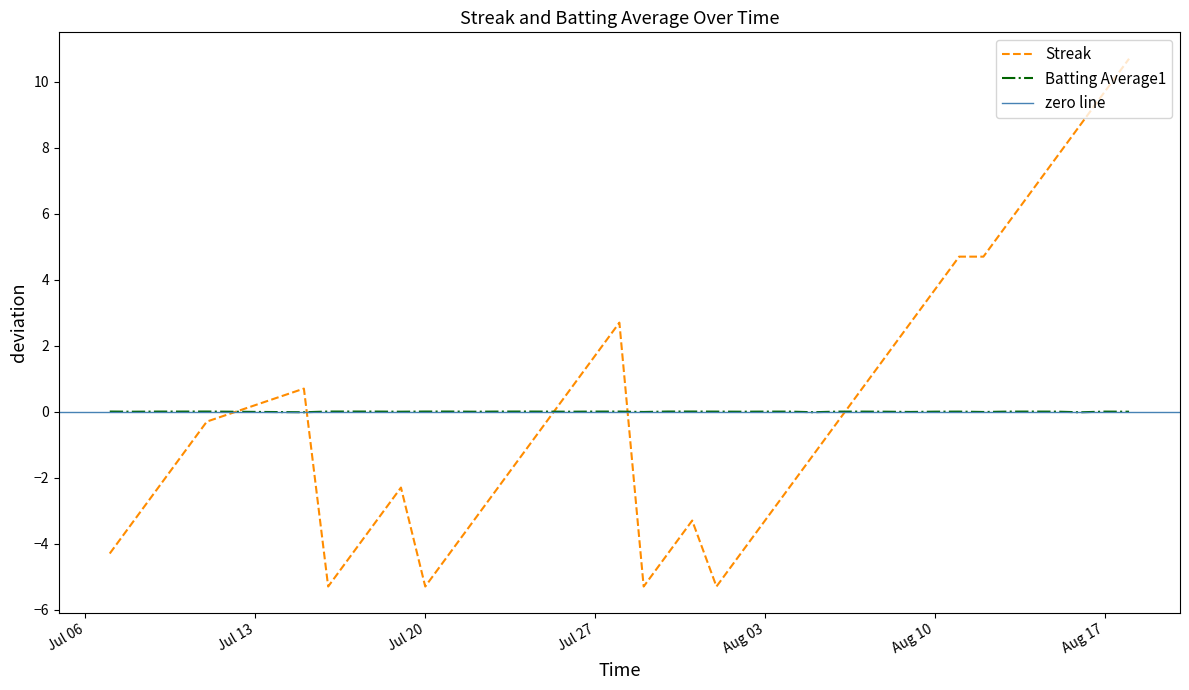

How many values in the Batting Average1 series exceed 0?

27